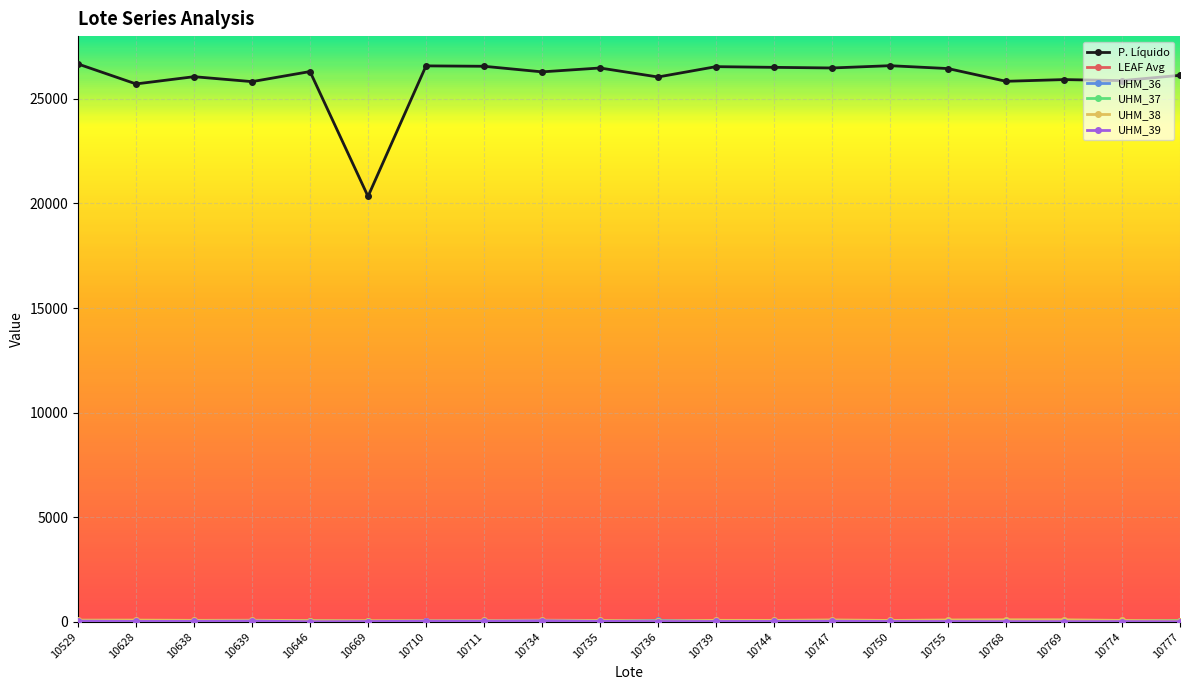

Which series has the widest spread of values?

P. Líquido